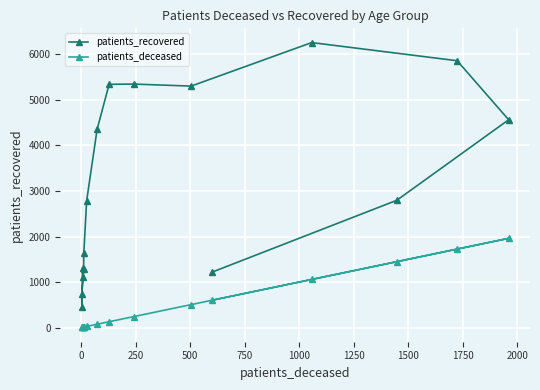

At how many categories does at least one series exceed 3254?

7